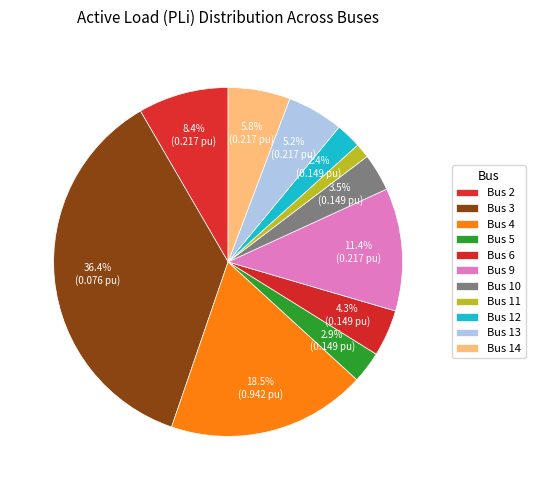

The Bus 12 slice represents 11% of the pie. True or false?

False